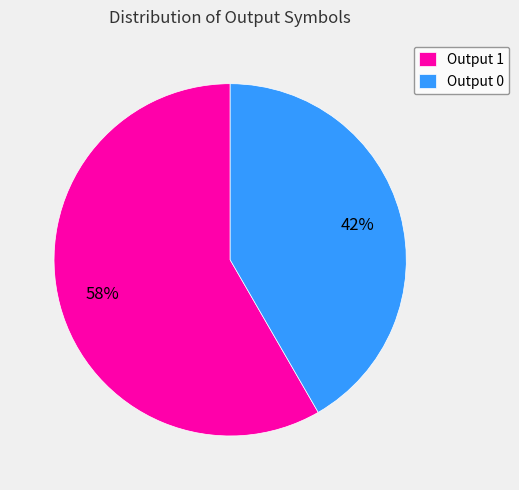

Approximately how many times larger is the value at Output 1 compared to Output 0?

1.4